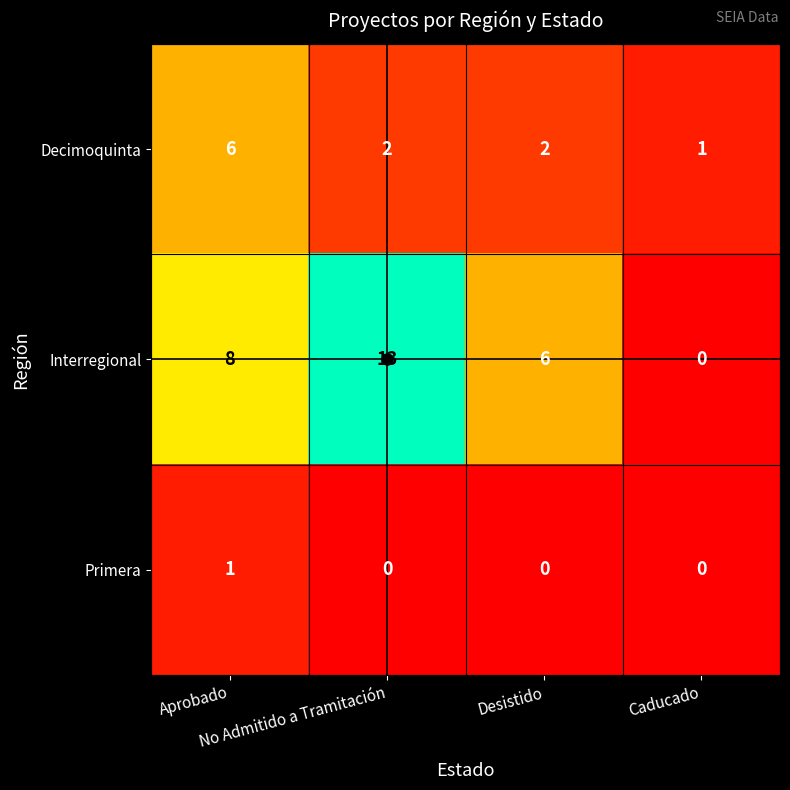

Which series has the largest total across all categories?

Interregional